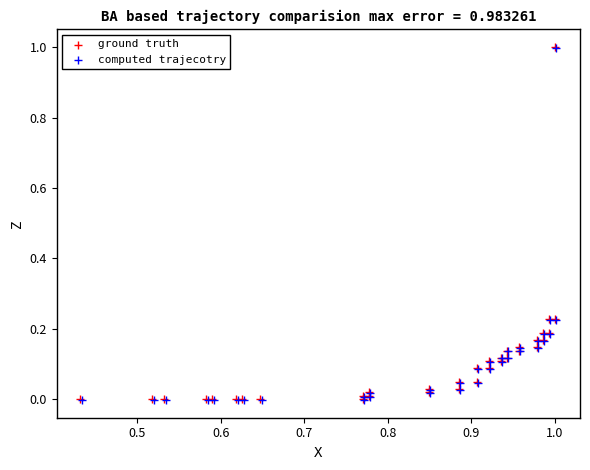

What are all the series names shown in the legend?

ground truth, computed trajecotry